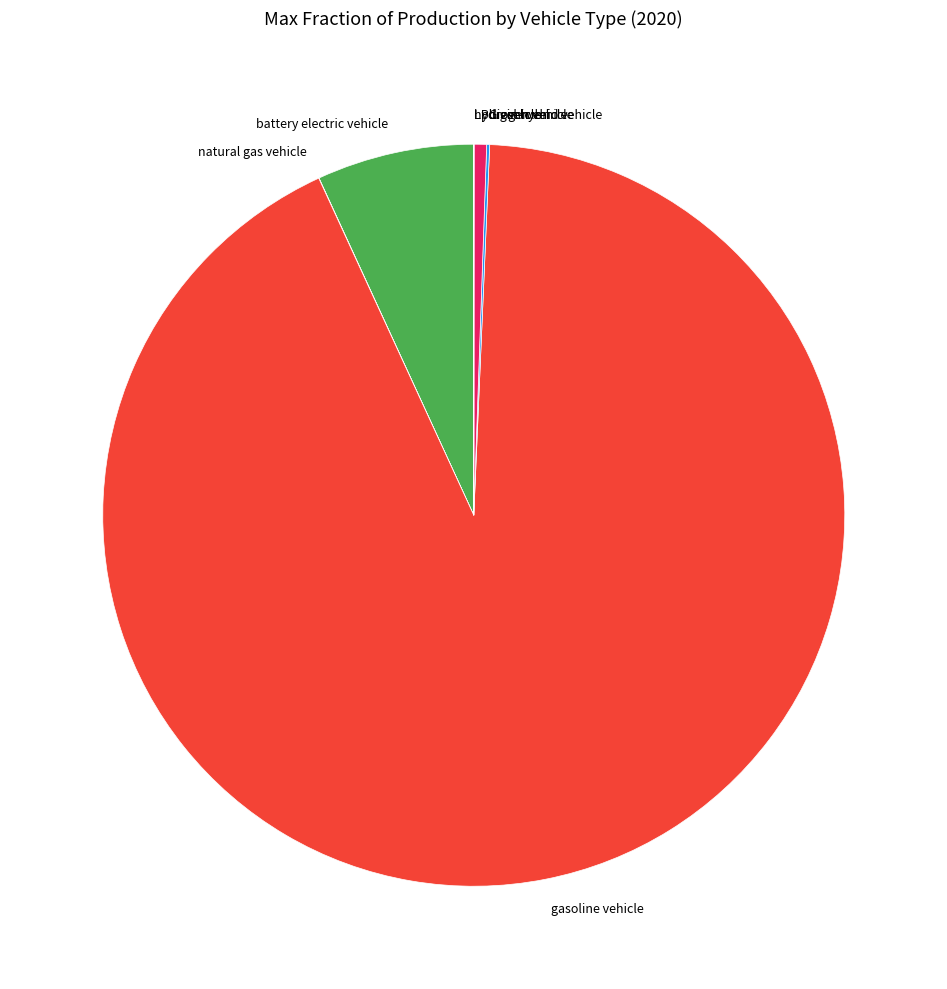

True or false: gasoline vehicle accounts for 99% of the total.

False